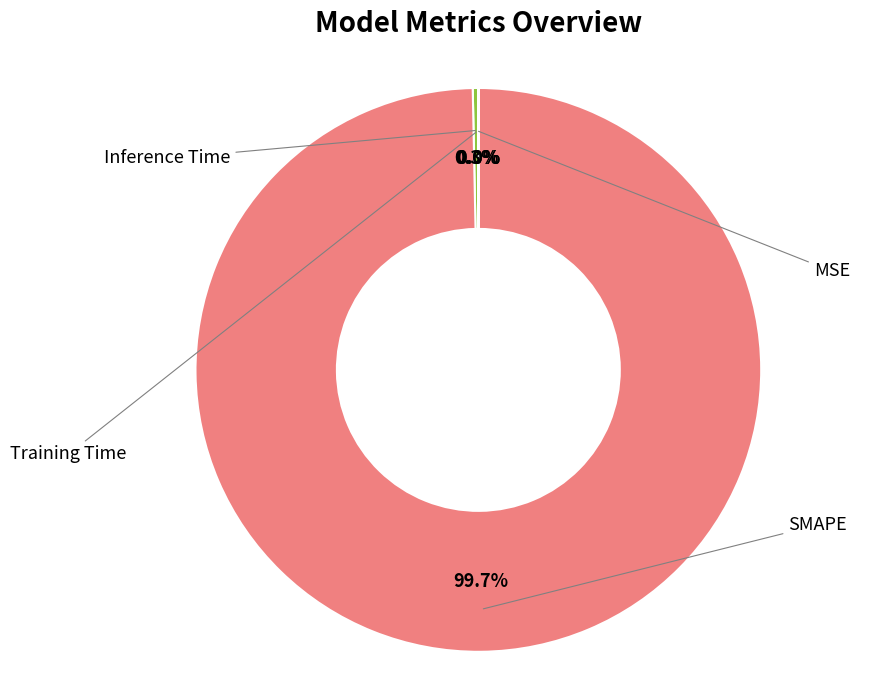

To the nearest percent, what is the average slice percentage?

25%